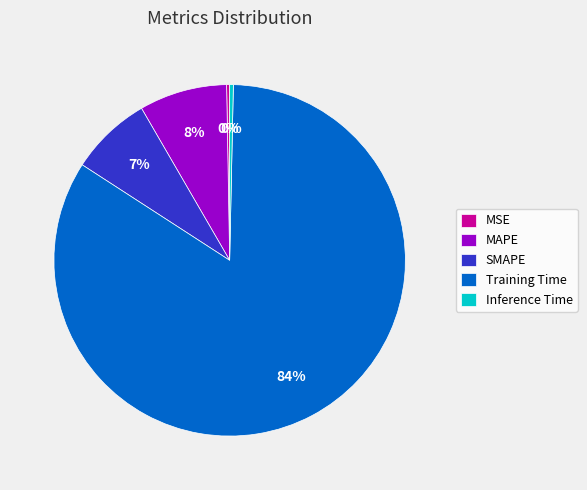

To the nearest percent, what percentage of the pie is MAPE?

8%